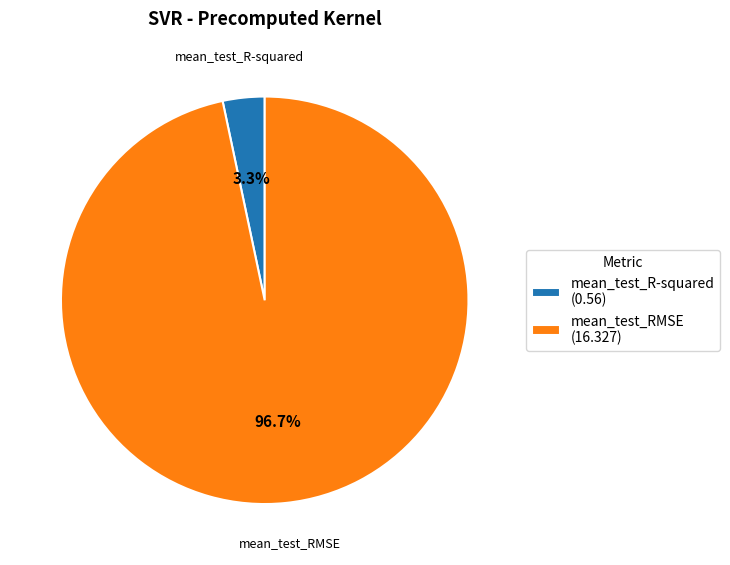

Does any single category account for the majority?

Yes